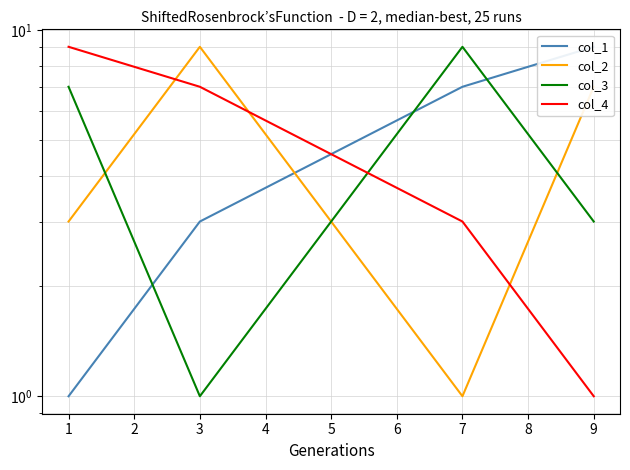

How many intersections are there between col_1 and col_3?

3